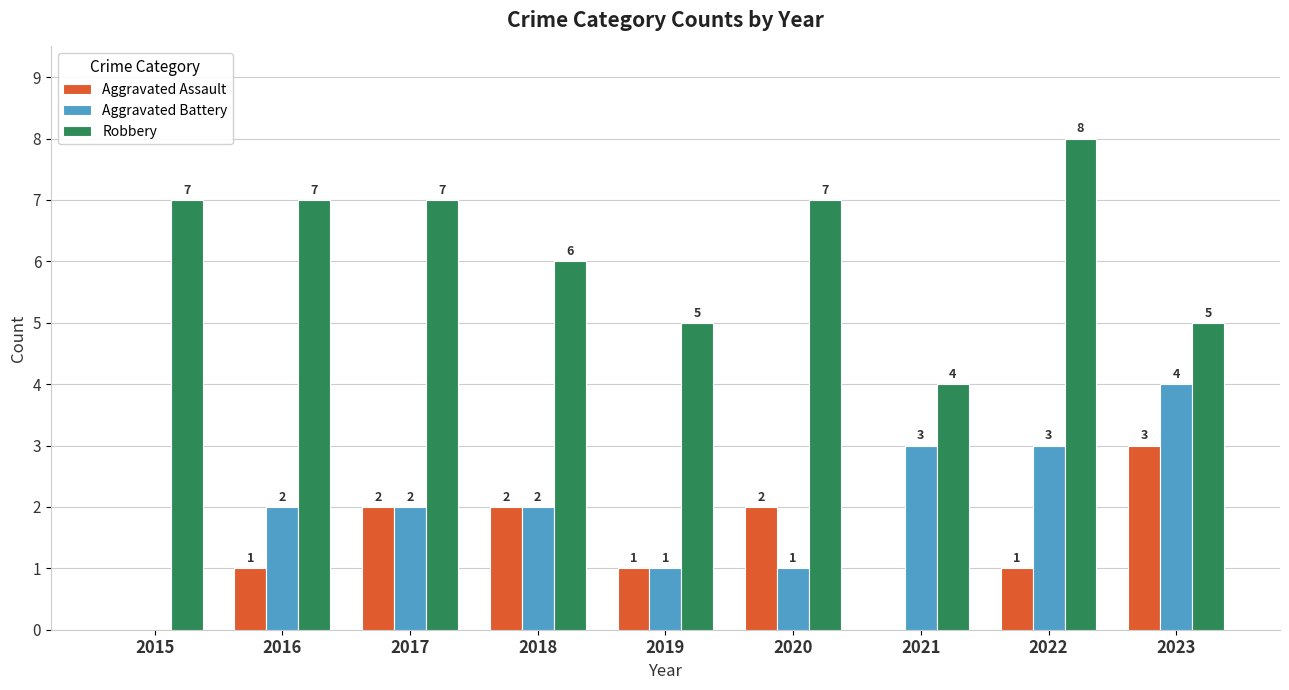

What are all the series names shown in the legend?

Aggravated Assault, Aggravated Battery, Robbery